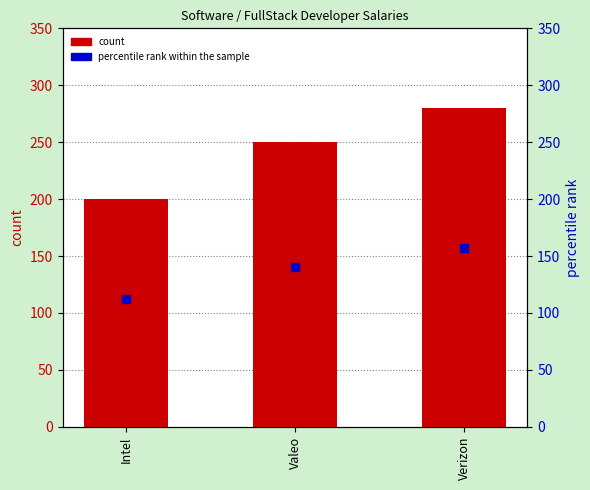

What is the total value across all series at Intel?

312.0